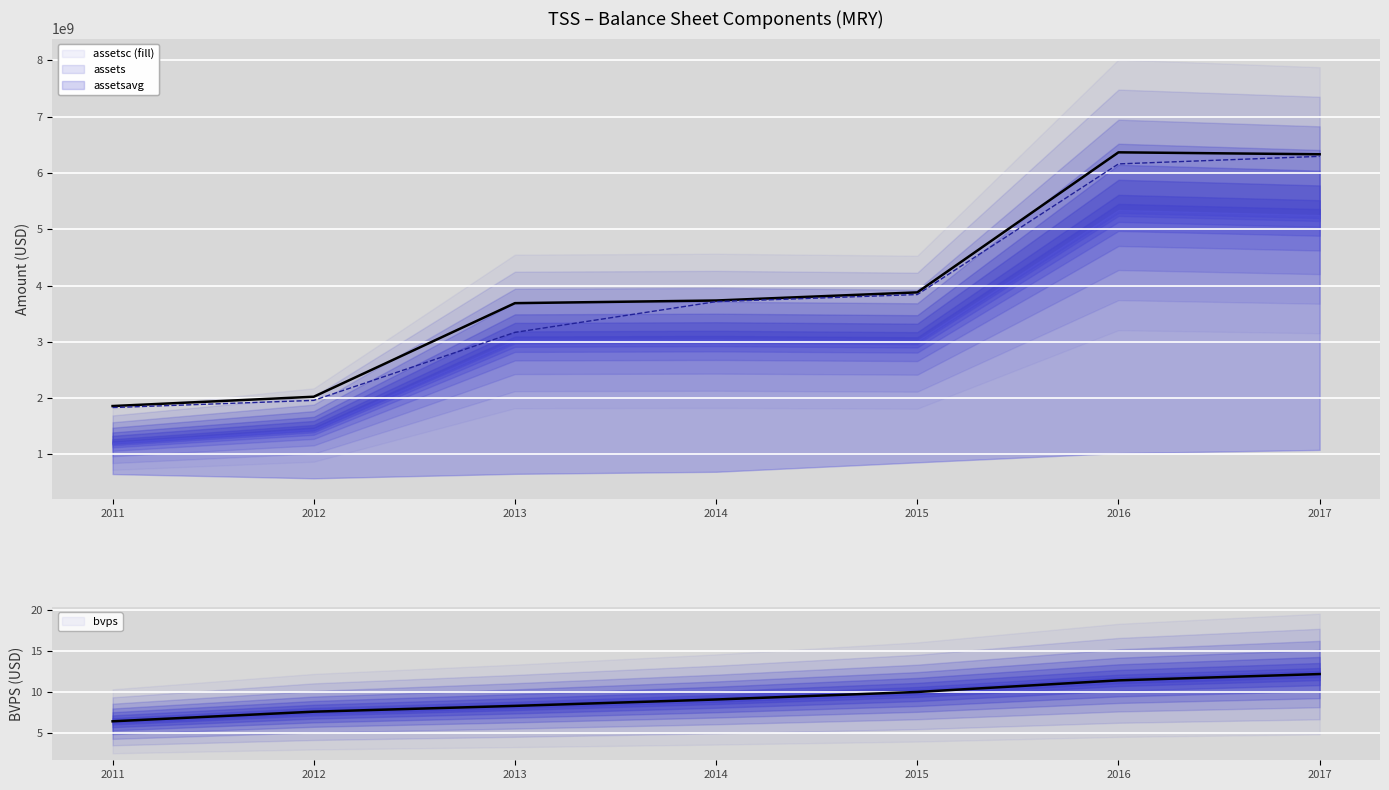

What is the maximum value for assetsavg?

6294568250